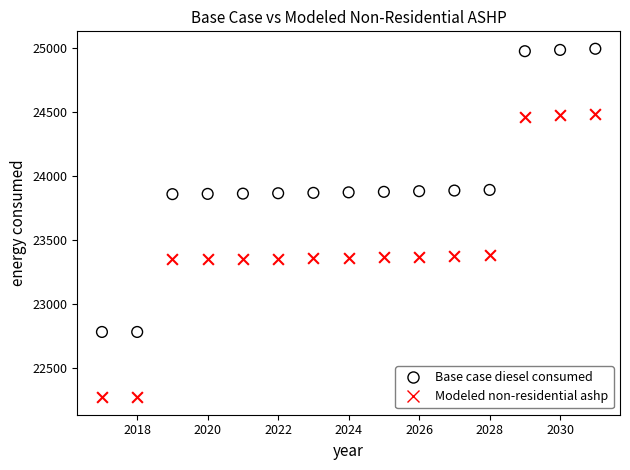

Across all data points, what is the range of X values (max minus min)?

14.0